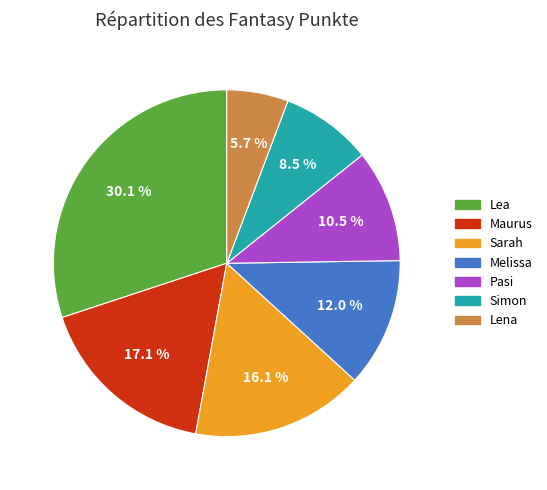

To the nearest percent, what portion does Maurus represent?

17%